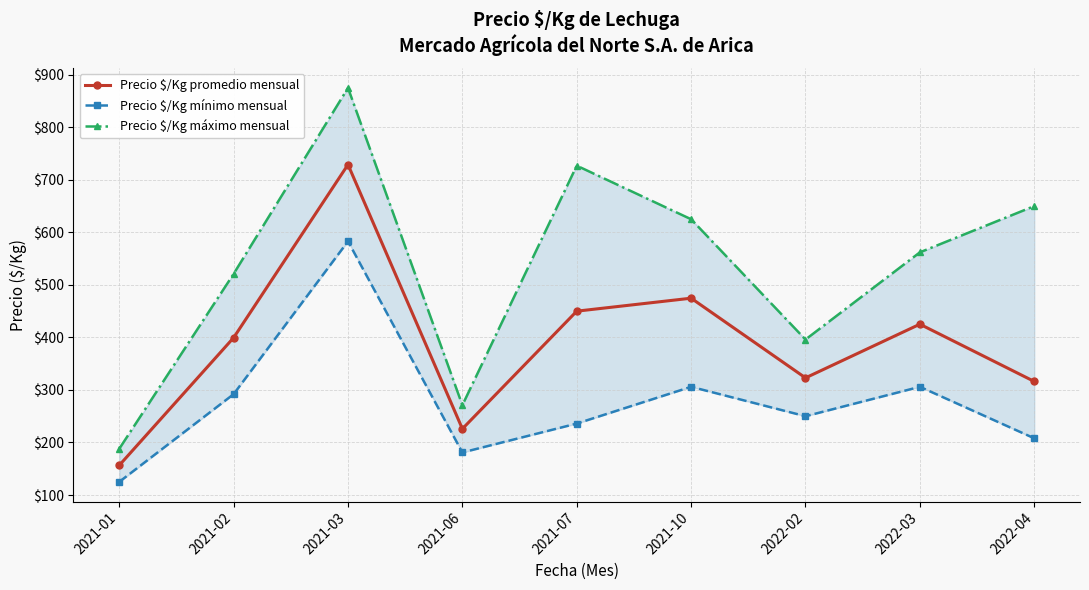

List the labels in order of Precio $/Kg promedio mensual value, smallest first.

2021-01, 2021-06, 2022-04, 2022-02, 2021-02, 2022-03, 2021-07, 2021-10, 2021-03